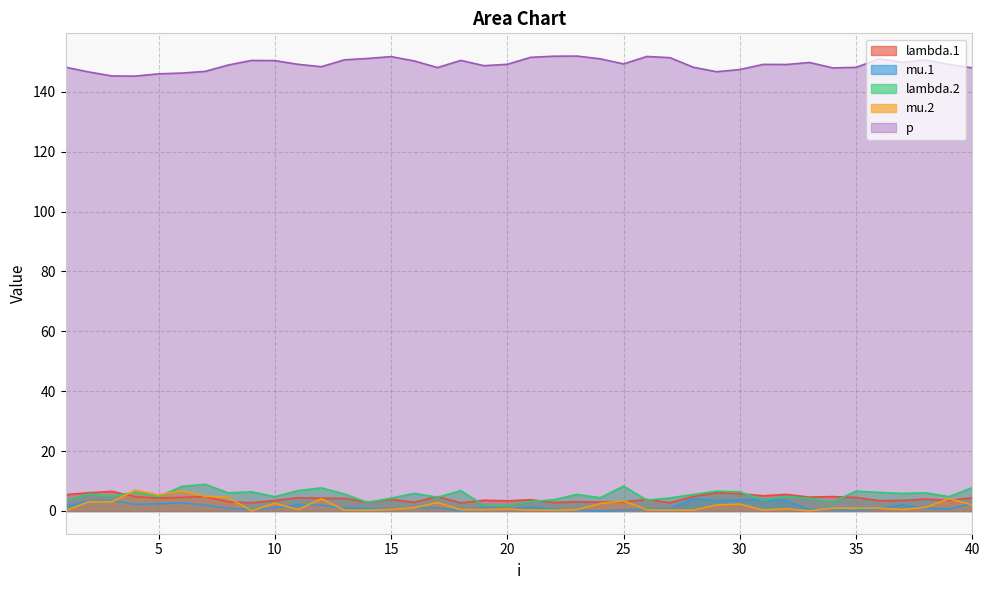

True or false: lambda.2 and mu.2 cross at least once.

True